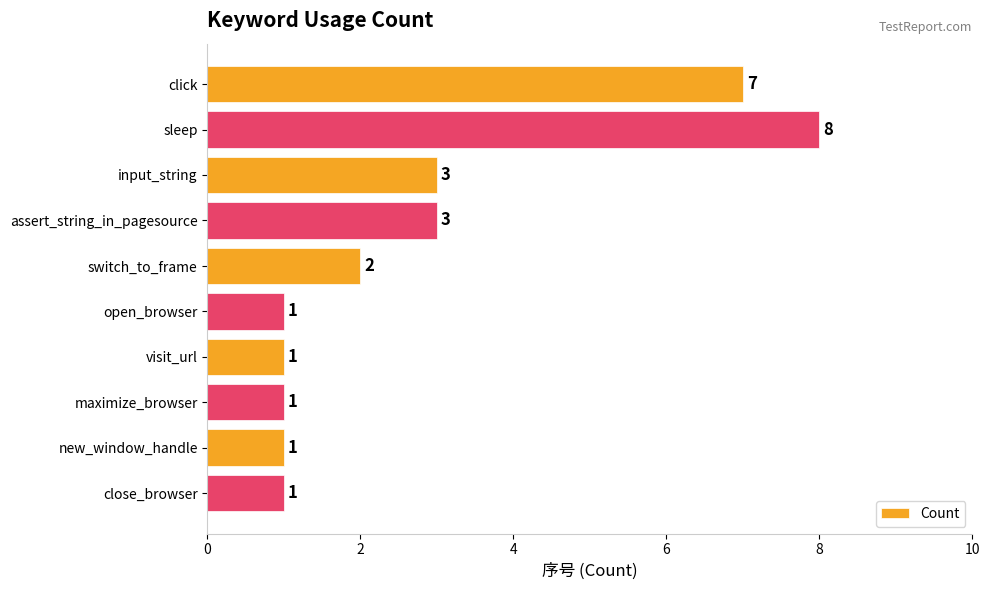

What is the ratio of the value at new_window_handle to the value at open_browser?

1.0